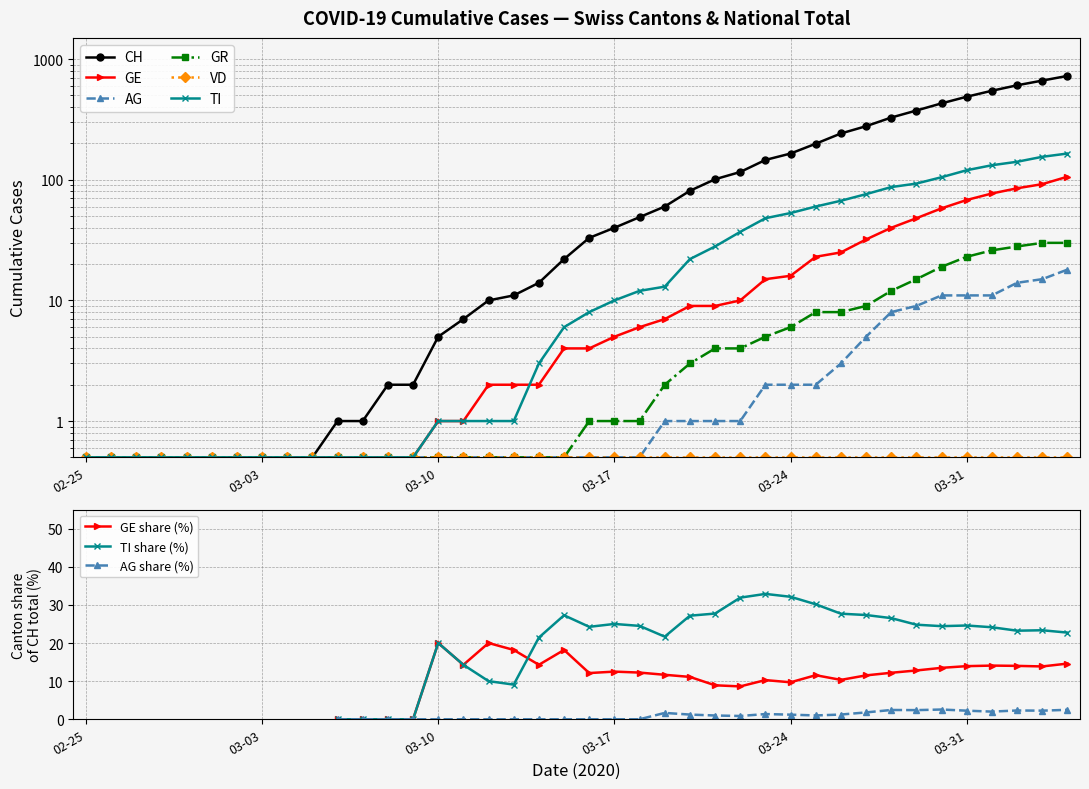

What value does the GE series have at 2020-03-06?

0.5